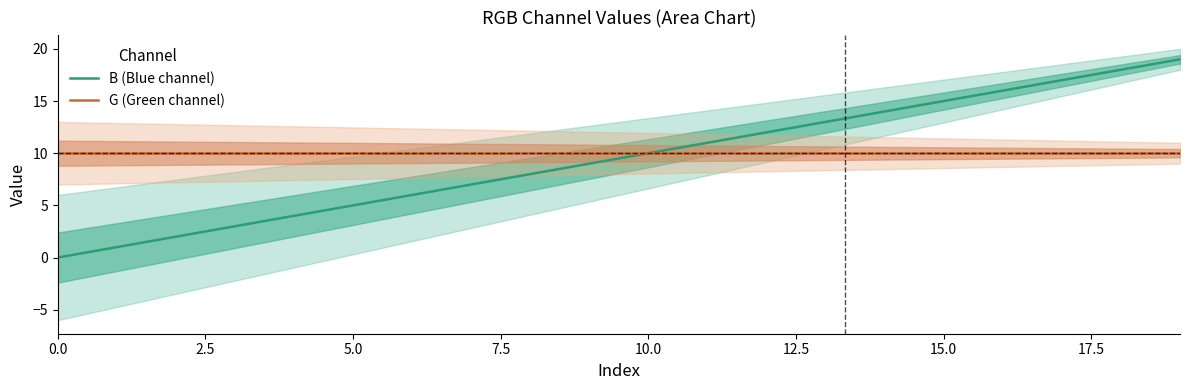

What are all the series names shown in the legend?

B (Blue channel), G (Green channel)